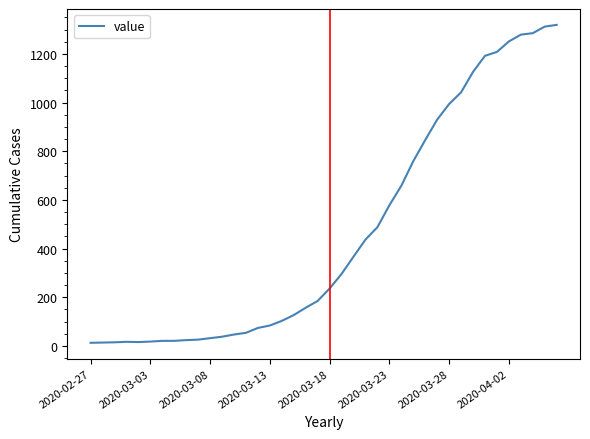

What is the maximum value shown in the chart?

1319